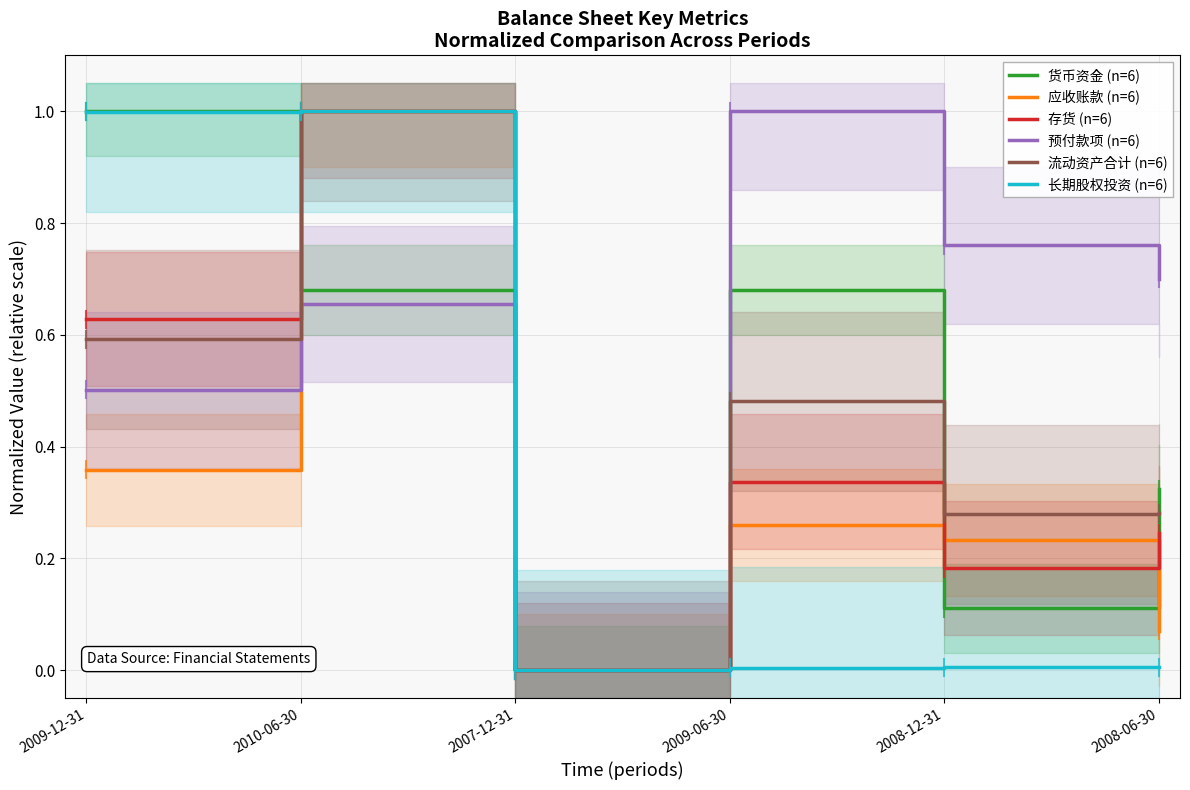

What position from the right is 2008-12-31?

2